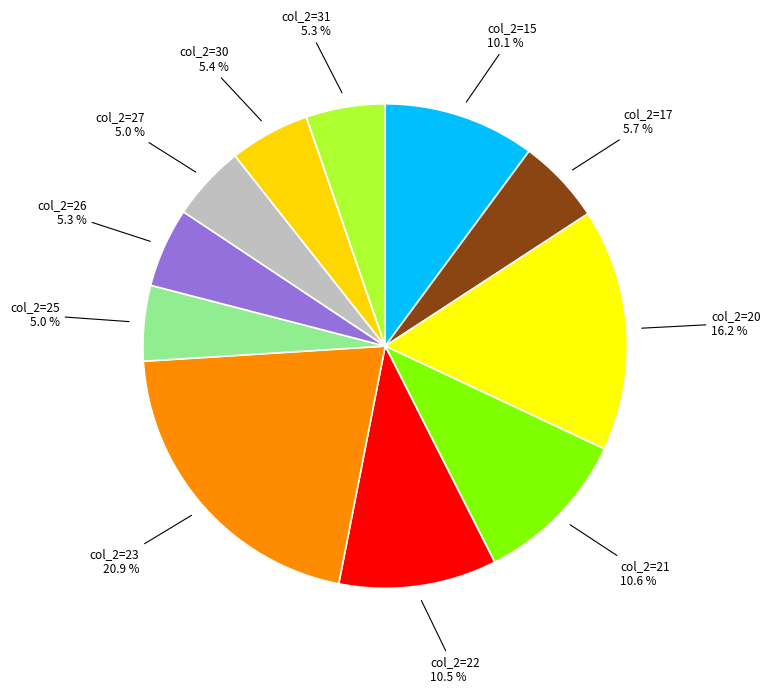

How many segments does this pie chart have?

11